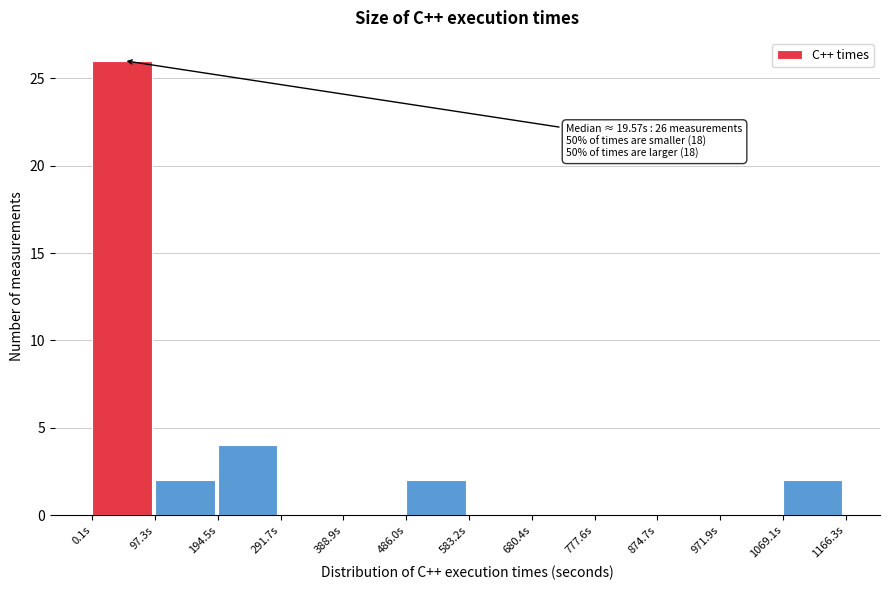

Over which range of the x-axis is the bar tallest?

0 to 100